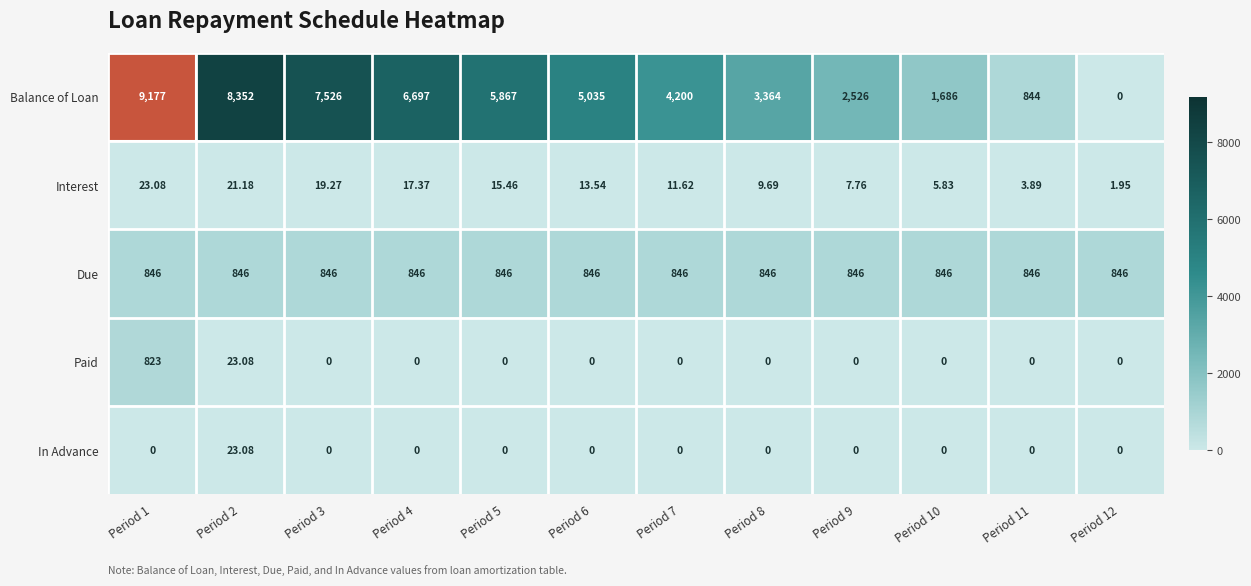

Is the value of Due at Period 7 greater than the value of Paid at Period 11?

Yes